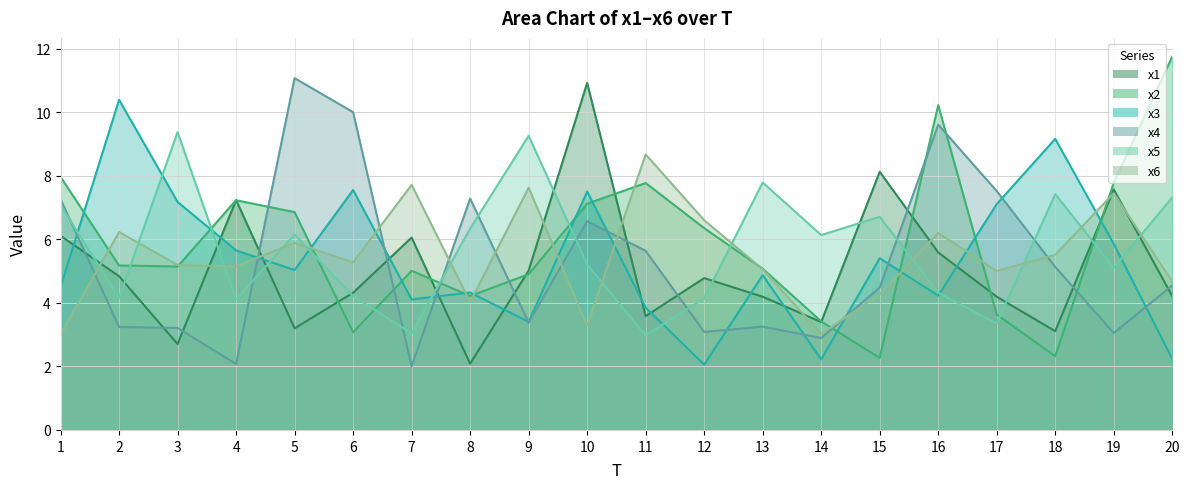

What is the difference between the highest and lowest values at 11?

5.7